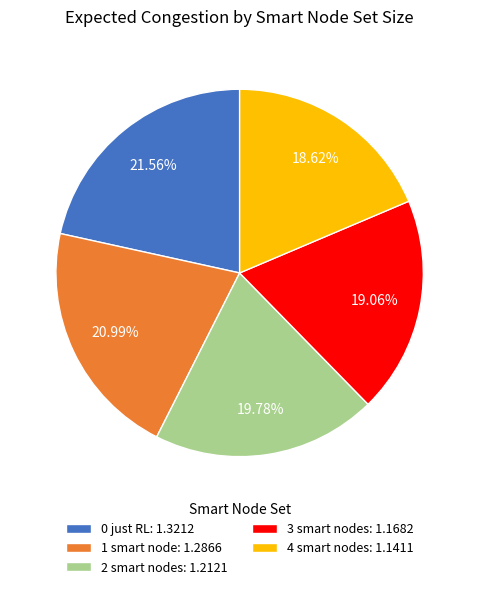

Approximately how many times larger is the value at 4 smart nodes compared to 1 smart node?

0.9